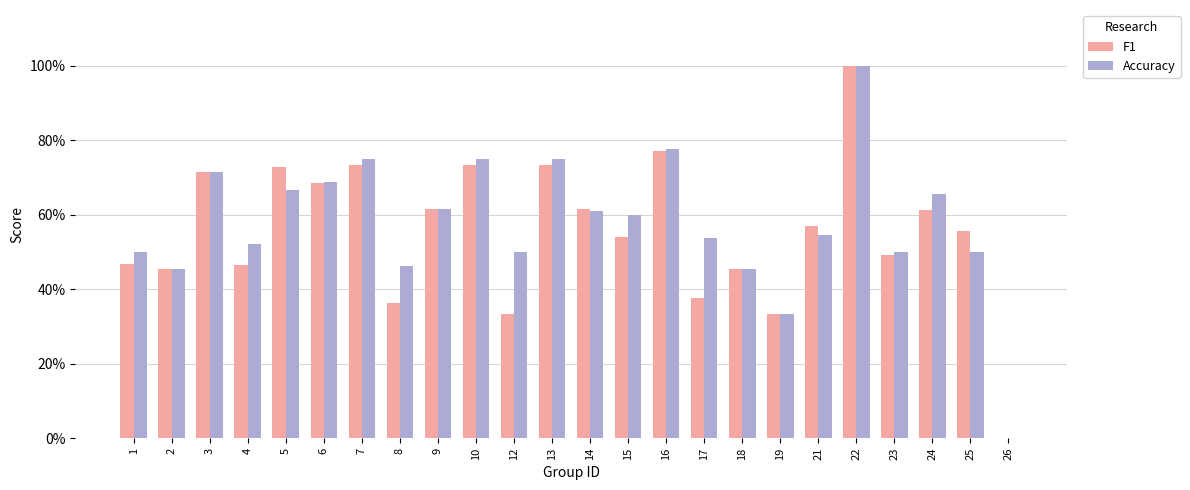

At how many categories does at least one series exceed 0?

23